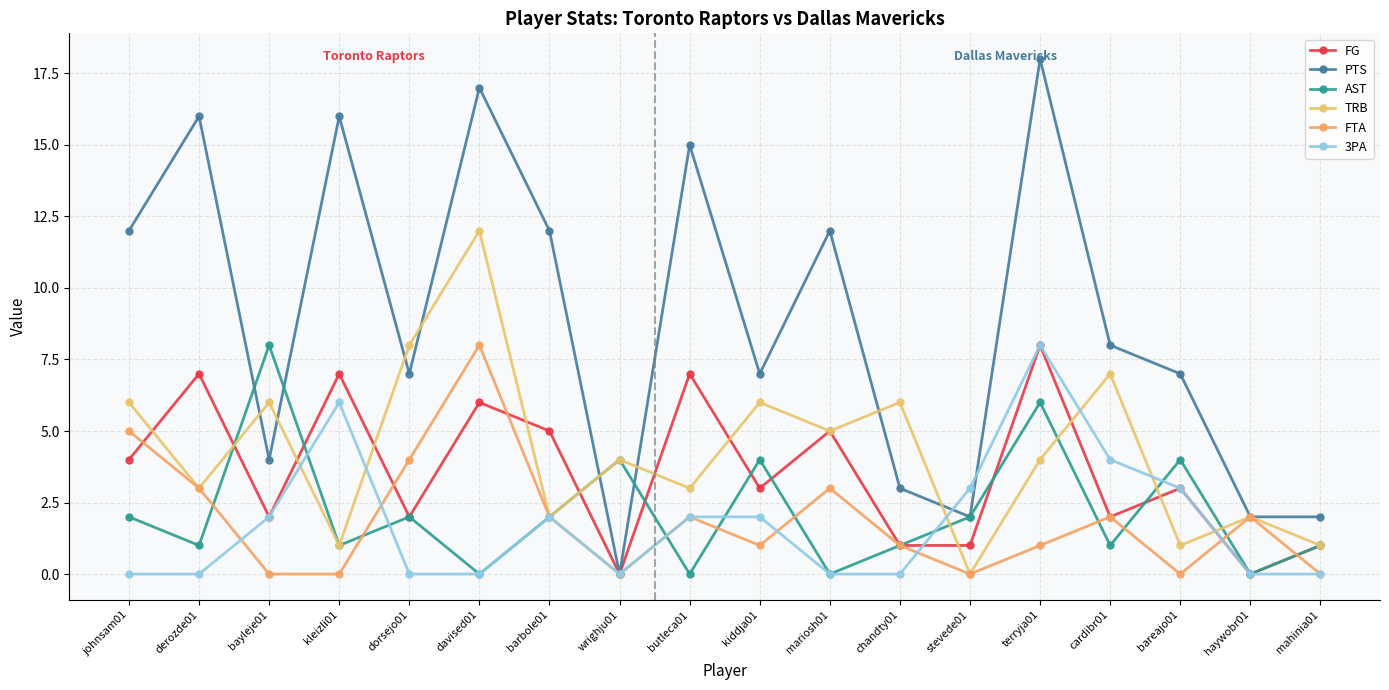

At which category does PTS reach its first local valley?

bayleje01